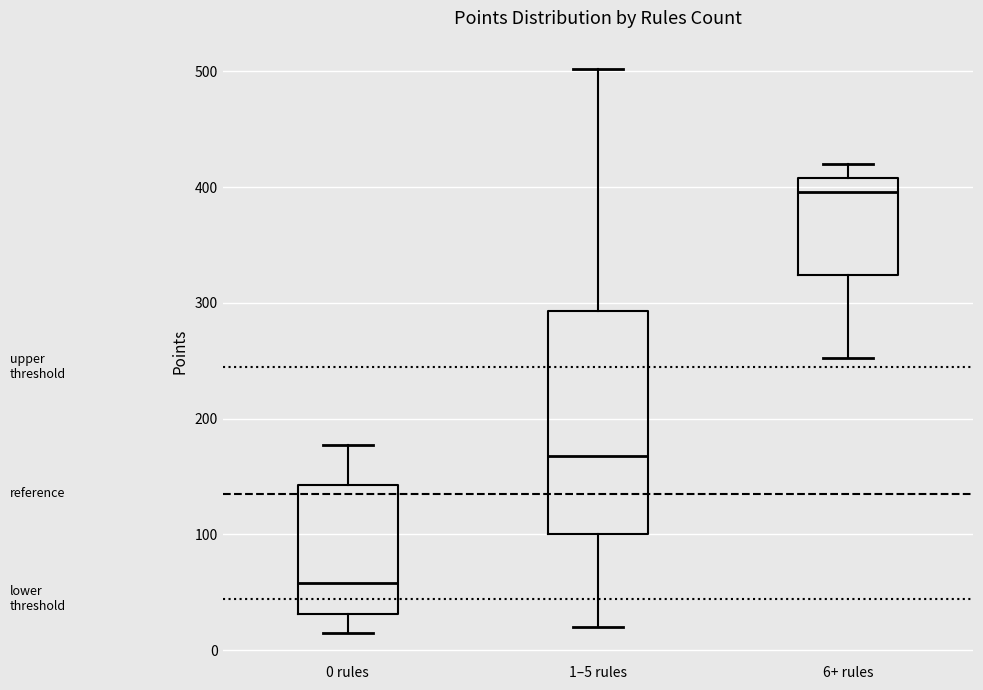

Where is the lower edge of the box for 0 rules on the y-axis? The values are not printed on the chart, so give them approximately, as read against the axis.

30